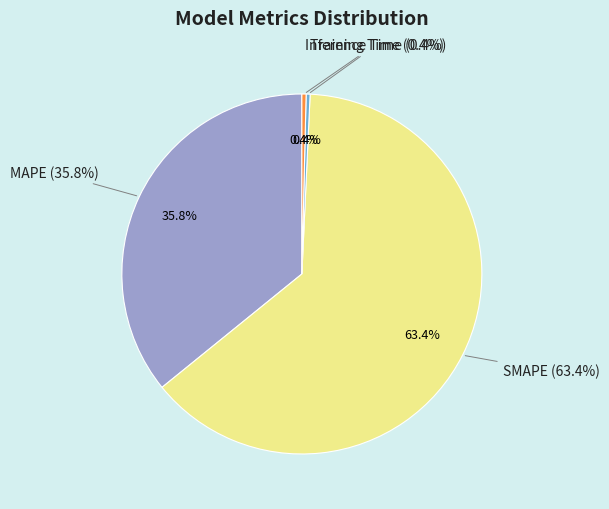

What is the change in value from SMAPE to Training Time?

-153.1